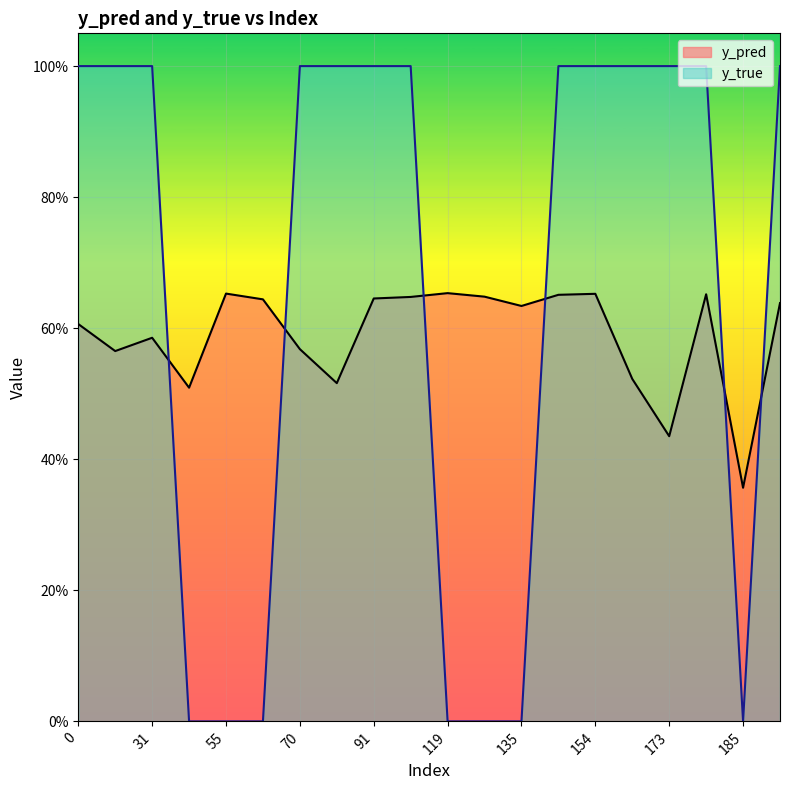

In y_true, how many points are lower than both neighbors (excluding endpoints)?

1